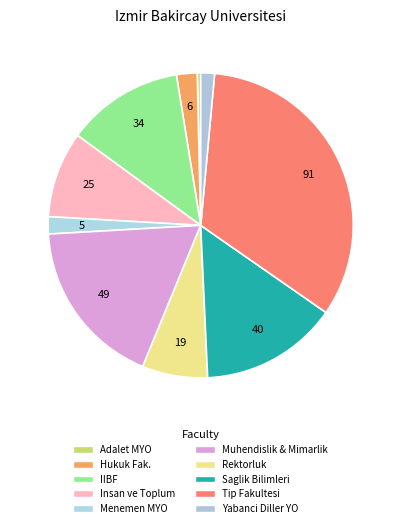

Is there a majority slice in this chart?

No